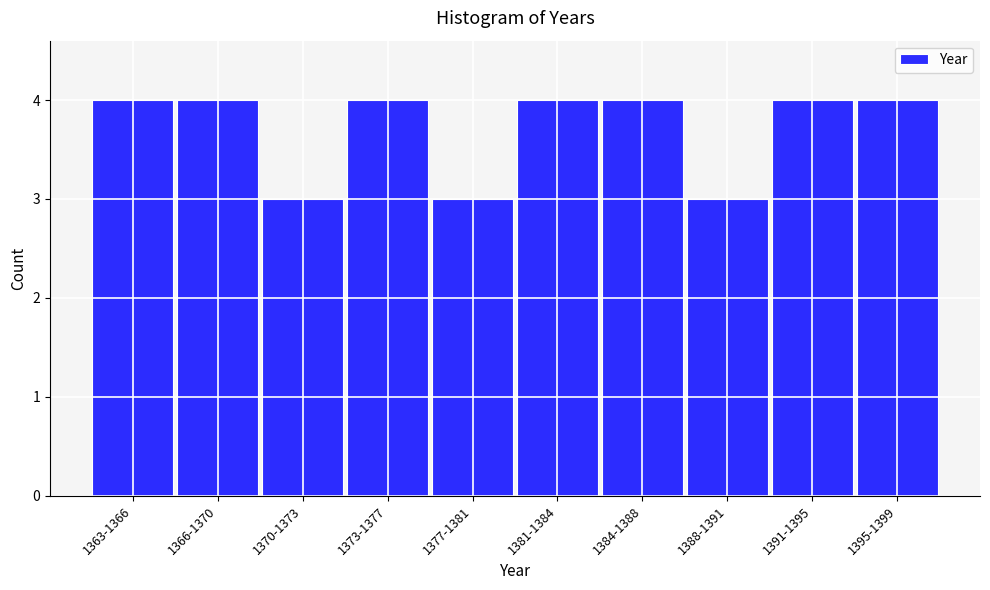

Reading left to right, extract all data points from this chart.

1363-1366=4	1366-1370=4	1370-1373=3	1373-1377=4	1377-1381=3	1381-1384=4	1384-1388=4	1388-1391=3	1391-1395=4	1395-1399=4